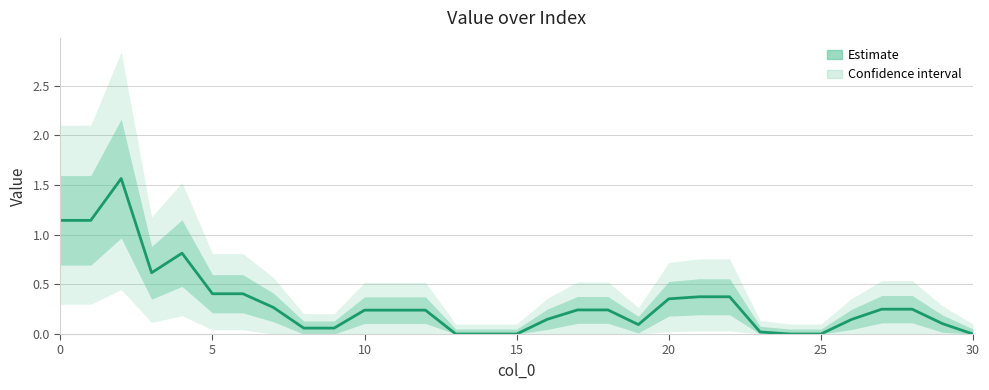

What is the sum of all values?

9.8